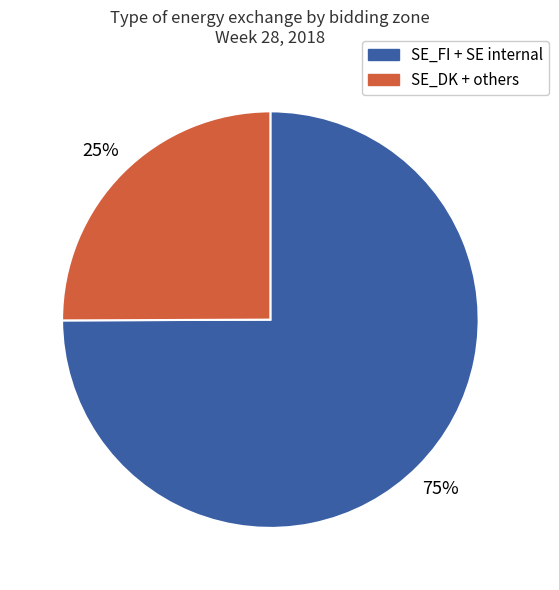

Is there any slice that represents more than half of the pie?

Yes